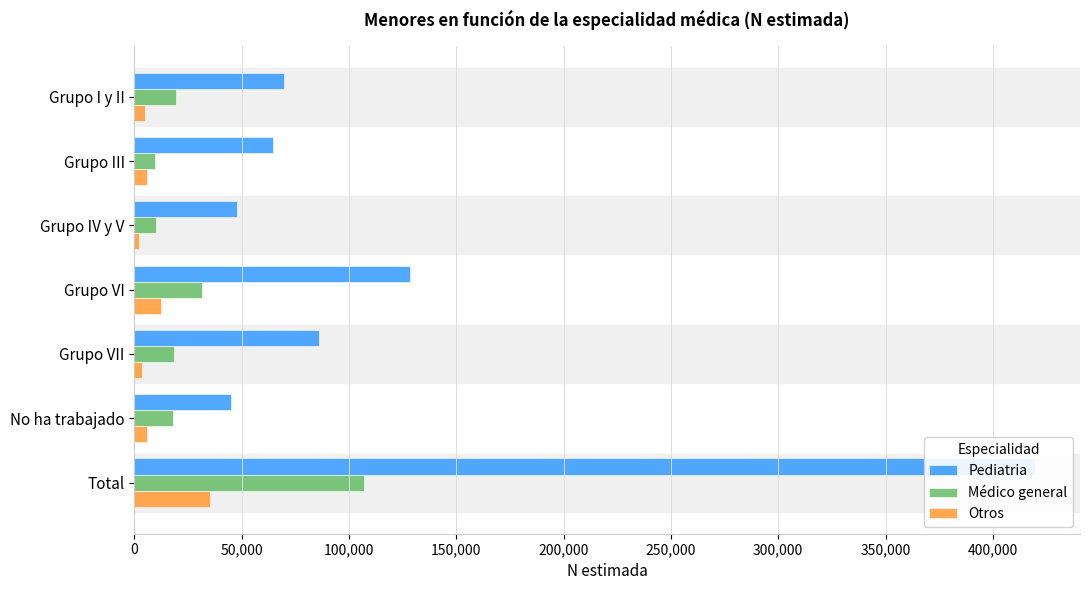

What is the label of the 6th bar from the right?

Grupo III